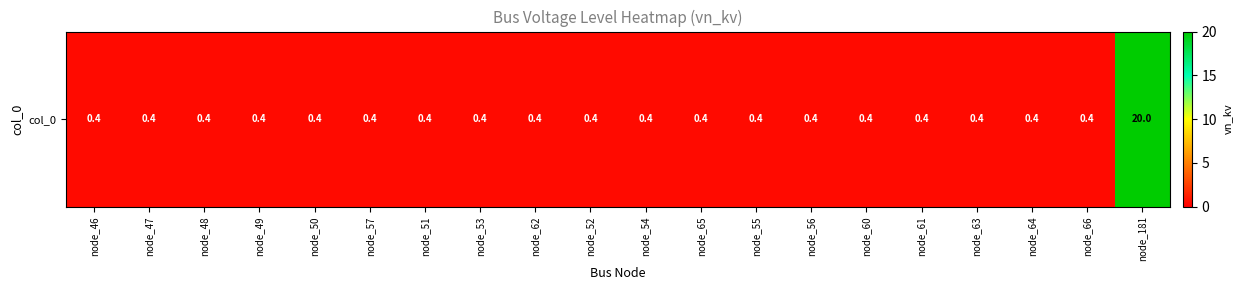

The chart shows a value of 0.1 at node_46. True or false?

False